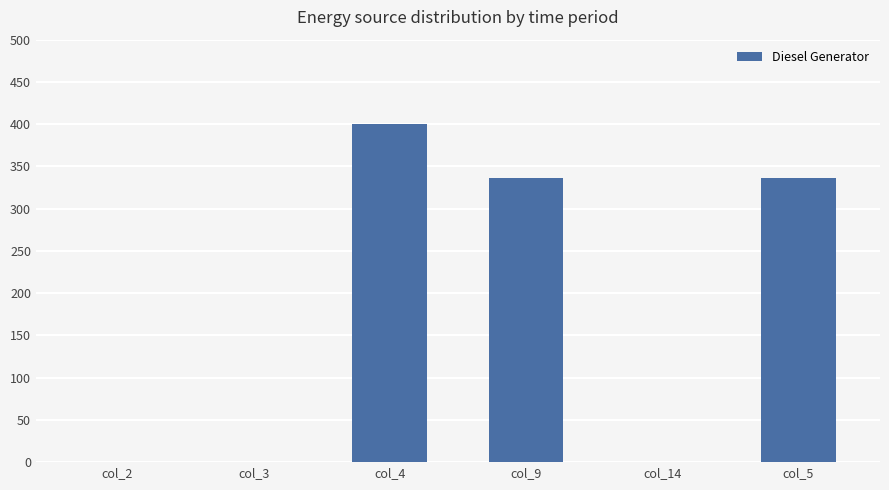

Count the number of data series in this chart.

1